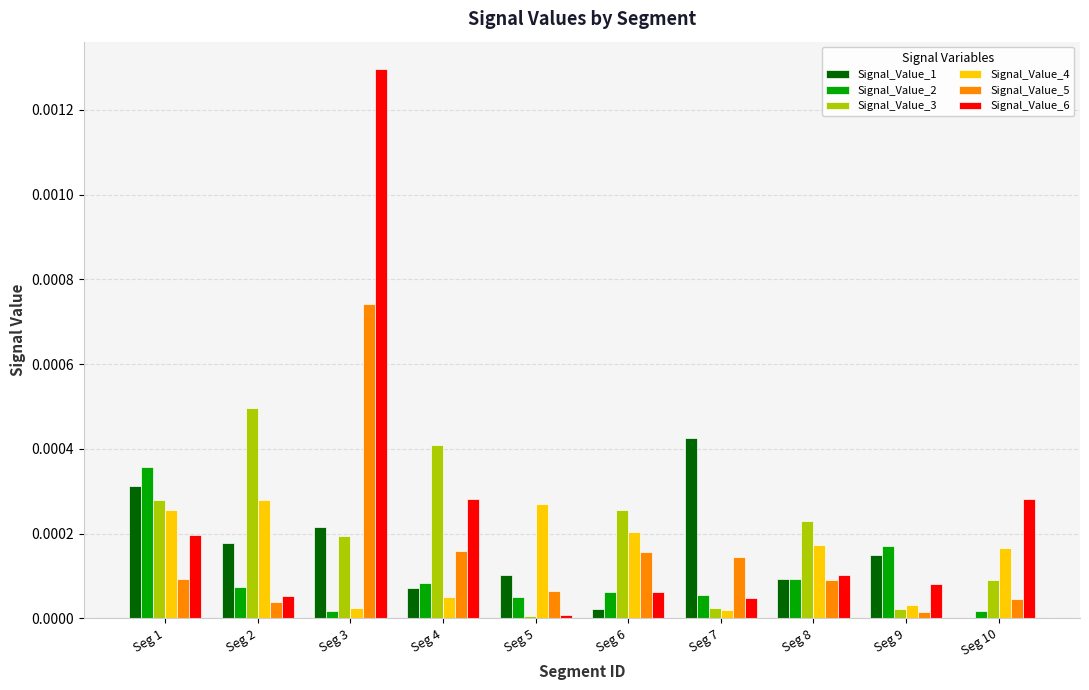

Which category has the highest value in the Signal_Value_5 series?

Seg 3